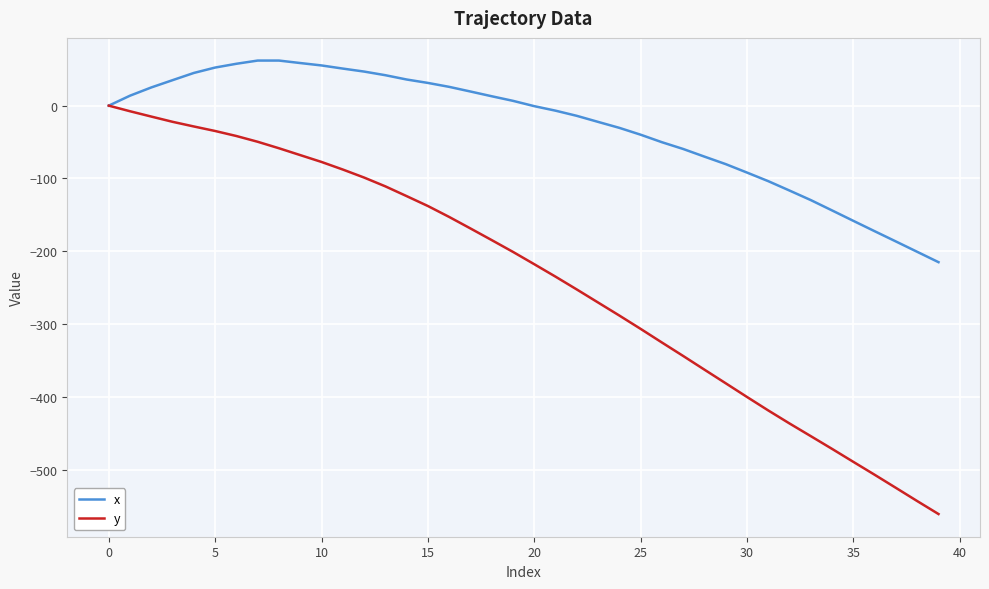

Which series has the largest range (max minus min)?

y